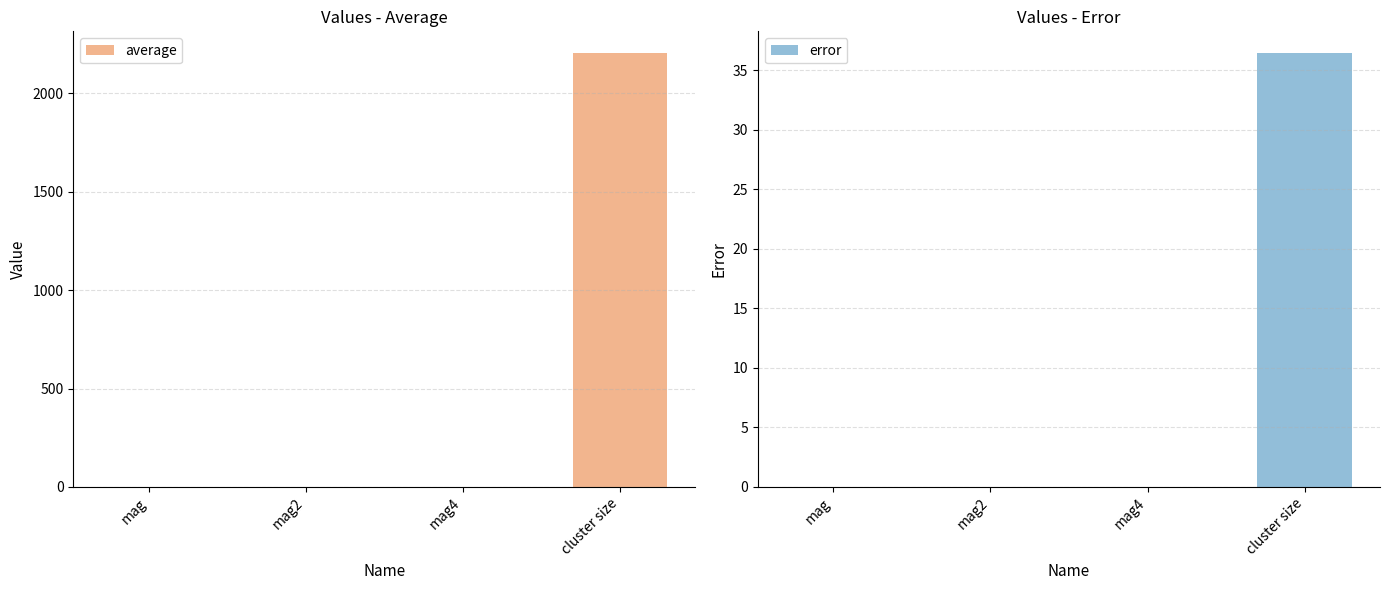

Reading left to right, what are all the values shown in this chart?

average: 0.7	0.5	0.3	2205.5
error: 0.0	0.0	0.0	36.5